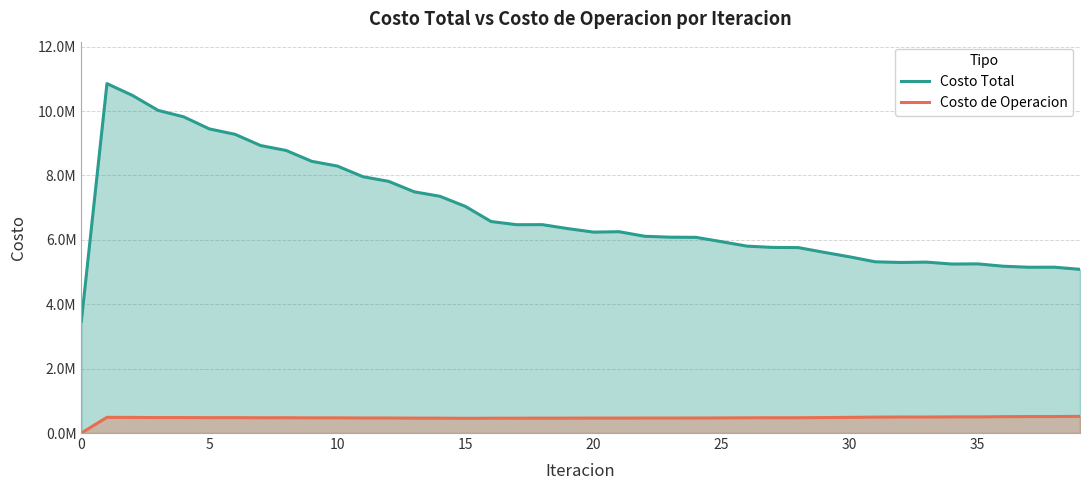

What is the difference between the maximum and minimum values in the Costo Total series?

7382547.6